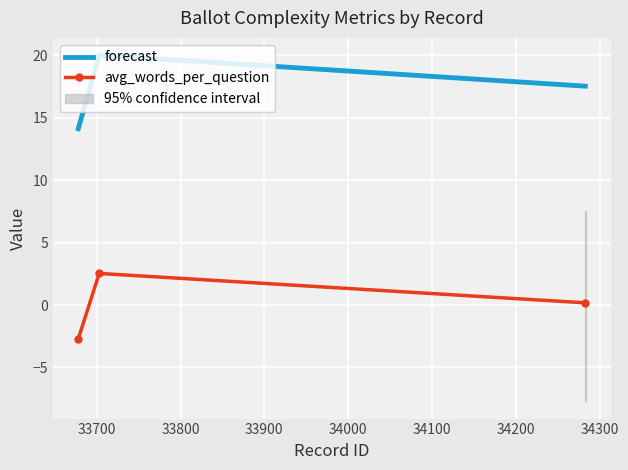

How many distinct data groups are displayed?

2